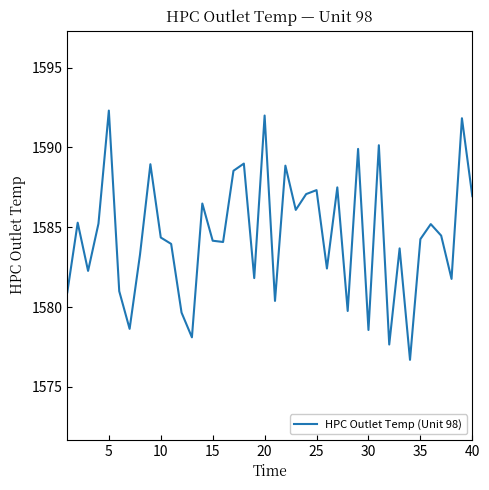

What is the minimum value shown in the chart?

1576.7